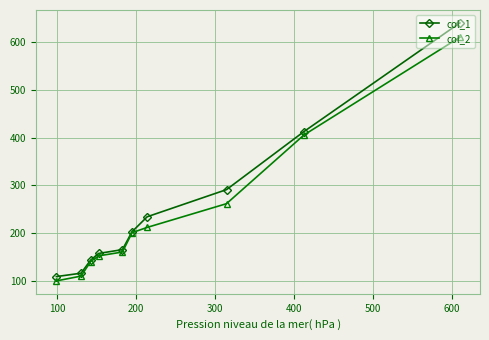

Is this an area chart (filled region under the line)?

No